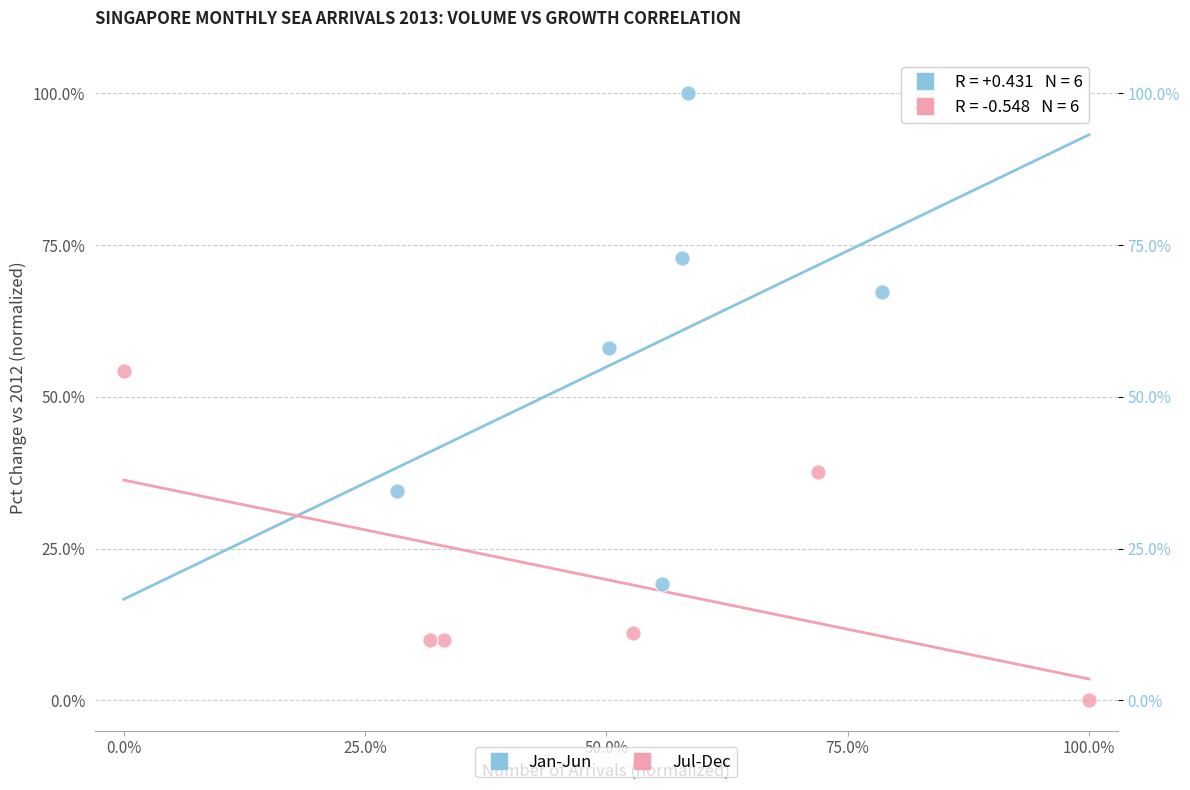

Which series has the widest spread of Y values?

Jan-Jun